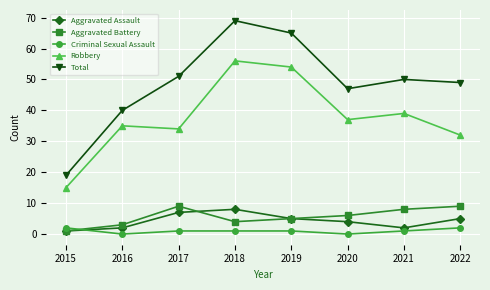

What are all the series names shown in the legend?

Aggravated Assault, Aggravated Battery, Criminal Sexual Assault, Robbery, Total